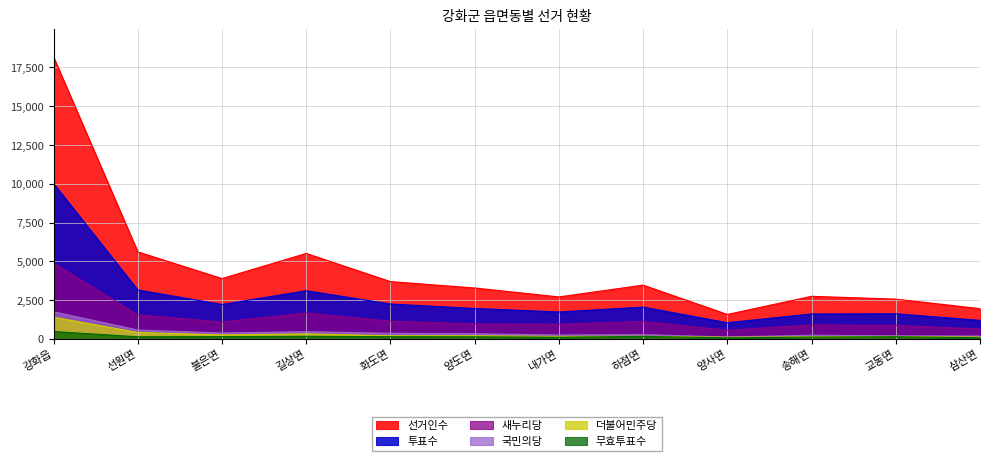

What is the label of the 12th point from the left?

삼산면